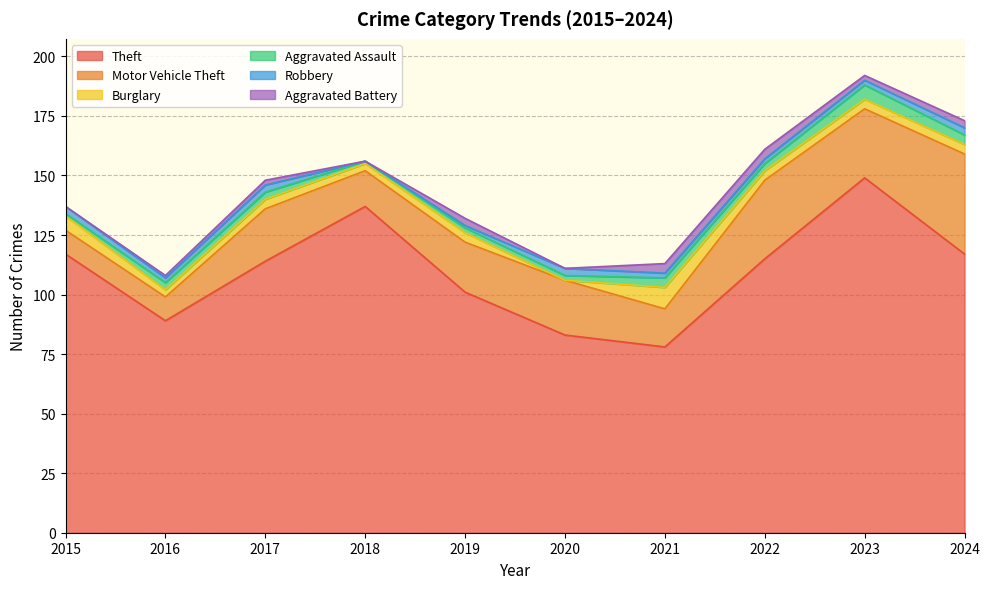

Reading left to right, list all the values displayed in this chart.

Theft: 117	89	114	137	101	83	78	115	149	117
Motor Vehicle Theft: 10	10	22	15	21	23	16	33	29	42
Burglary: 6	3	4	3	4	0	9	4	4	4
Aggravated Assault: 1	3	3	1	2	2	4	3	6	4
Robbery: 3	2	3	0	1	3	2	2	2	3
Aggravated Battery: 0	1	2	0	3	0	4	4	2	3